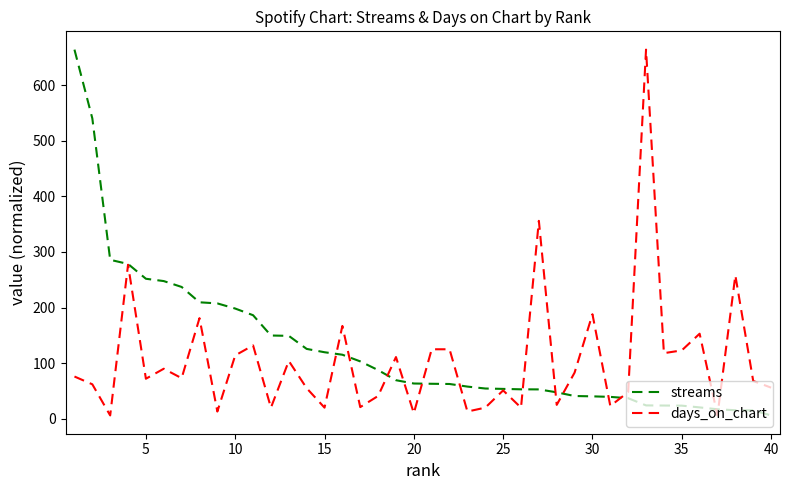

What is the greatest value displayed?

664.0